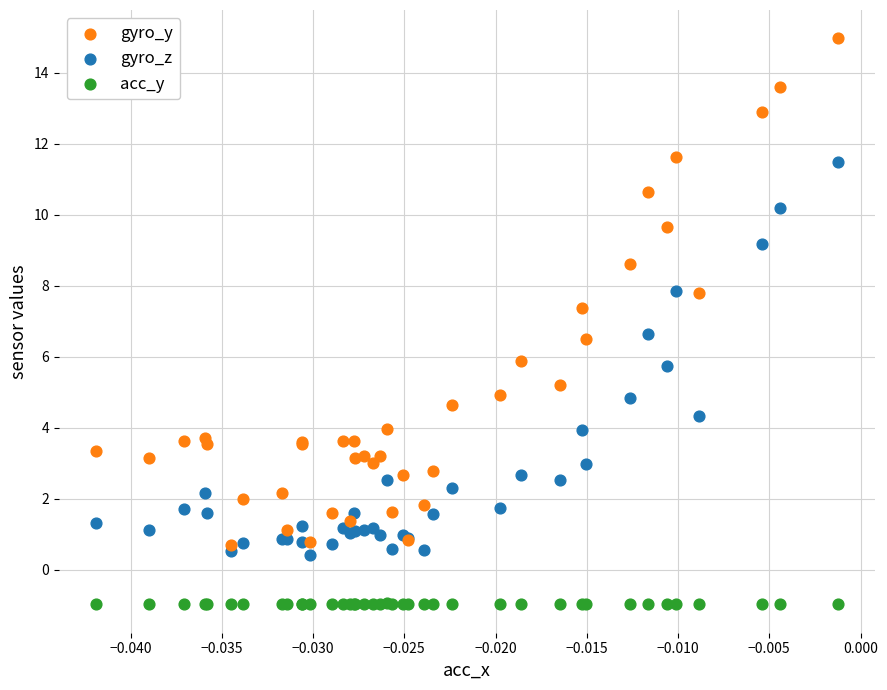

Which series contains the highest Y value?

gyro_y